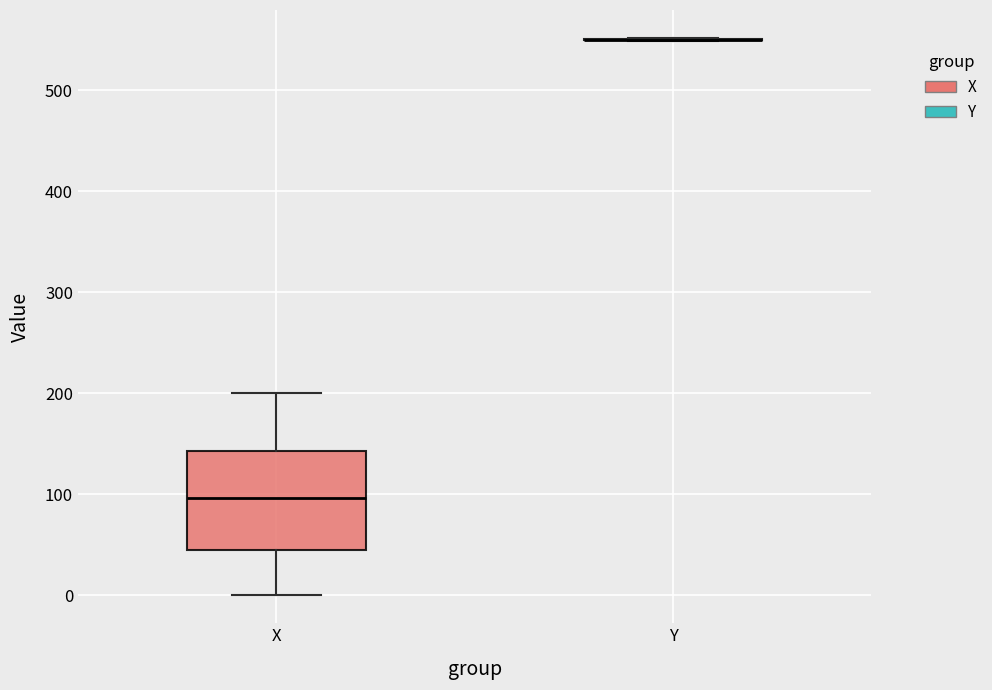

Reading left to right, read every box against the y-axis: the position of its median line, the range the box covers, and the ends of its whiskers. The values are not printed on the chart, so give them approximately, as read against the axis.

X: median 100, box 50 to 140, whiskers 0 to 200
Y: box collapsed to a line at 550, whiskers 550 to 550